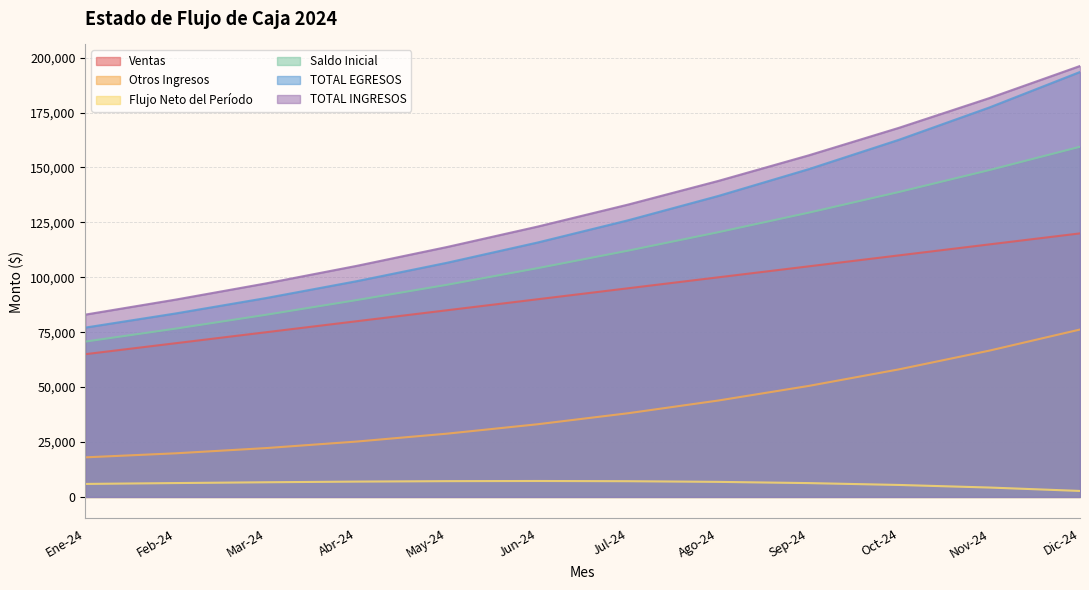

How many lines are shown in the chart?

6